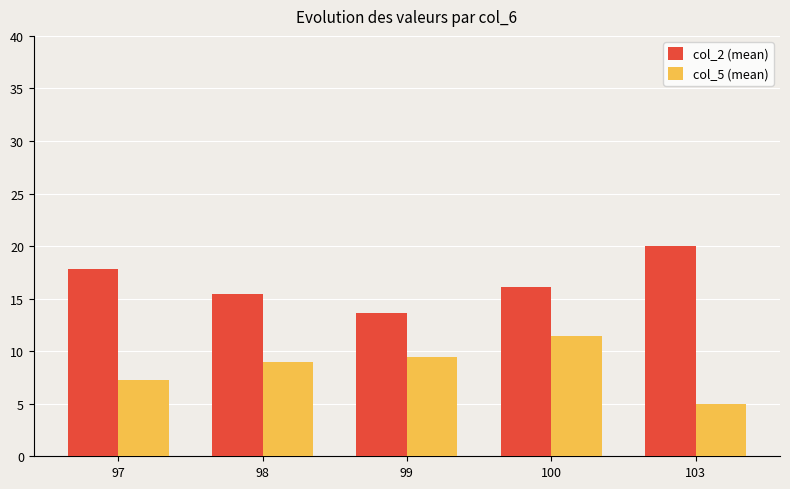

How many data points in col_2 (mean) are above 16?

3